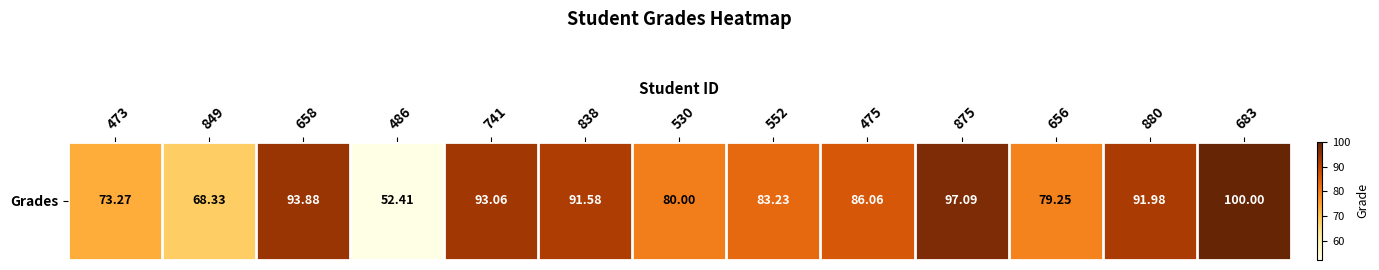

Read the value at 486.

52.4